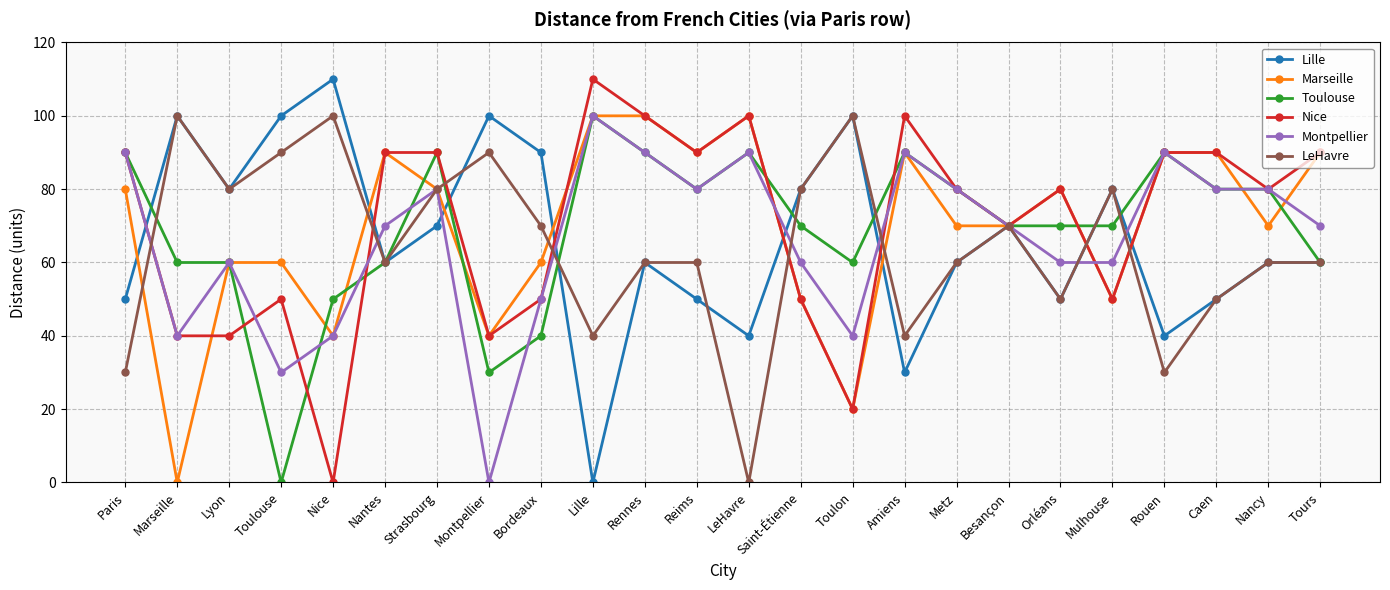

Which series changed the most between LeHavre and Orléans?

LeHavre